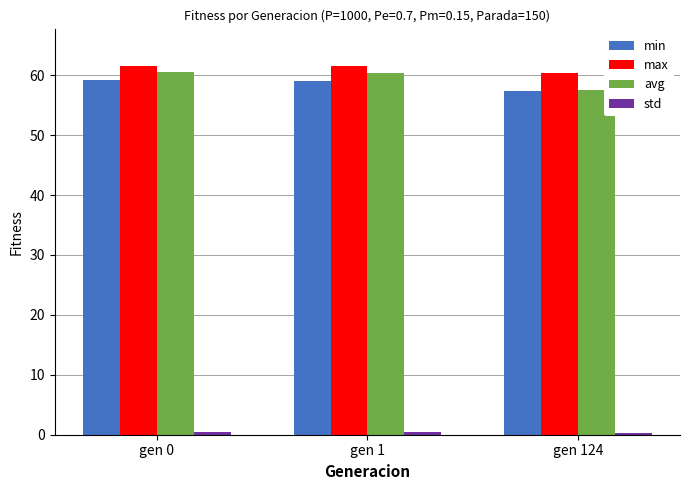

What value does the max series have at gen 124?

60.4